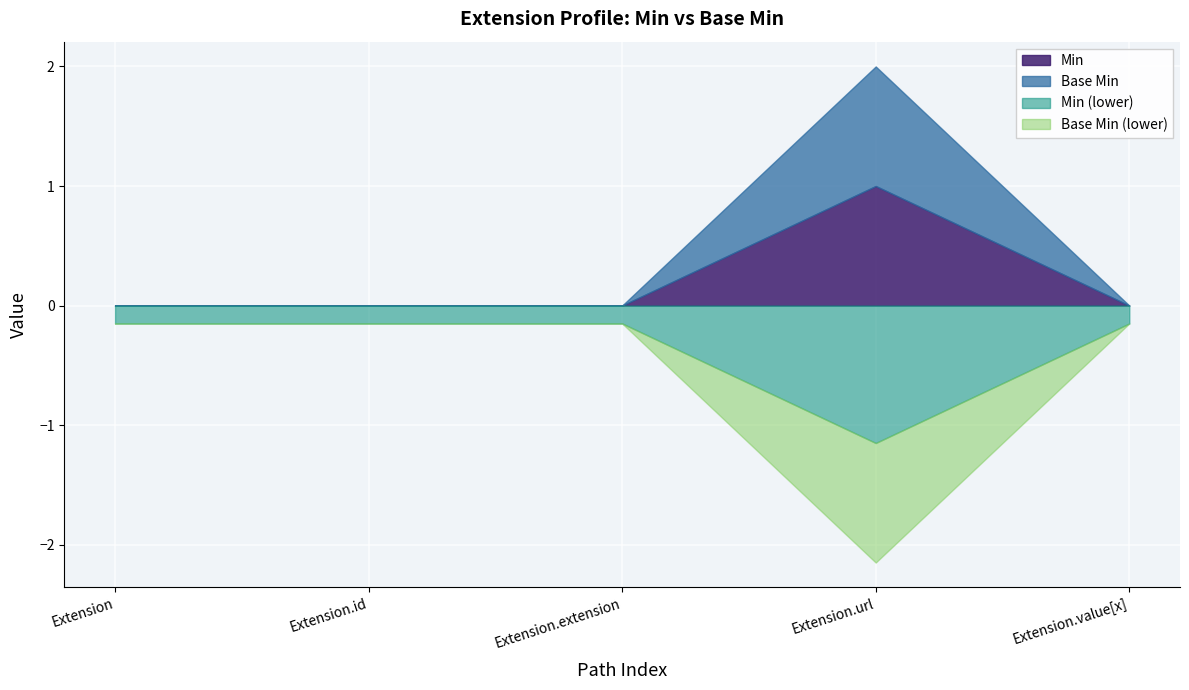

What is the sum of all Min values?

1